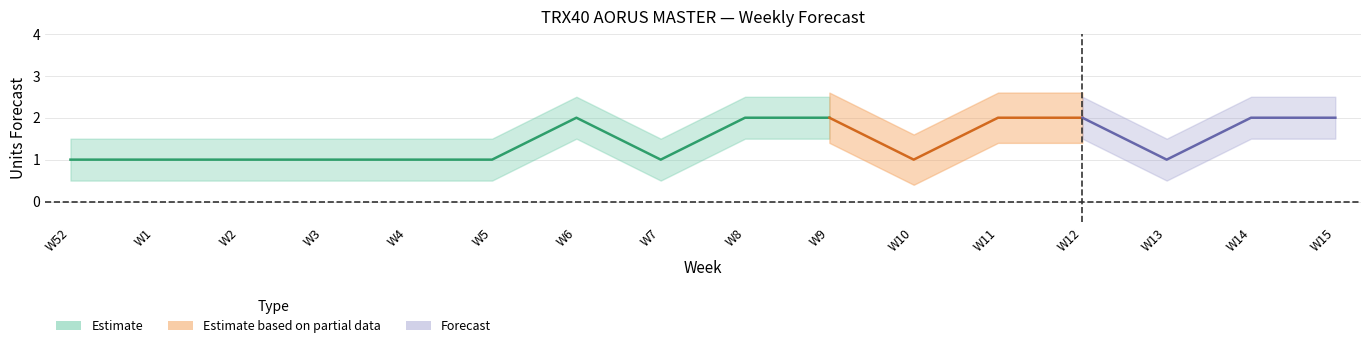

Reading right to left, extract all data points from this chart.

MyForecast: 2	2	1	2	2	1	2	2	1	2	1	1	1	1	1	1
Amazon Mean Forecast: 2	2	1	2	2	1	2	2	1	2	1	1	1	1	1	1
Amazon P70 Forecast: 0	0	0	0	0	0	0	0	0	0	0	0	0	0	0	0
Amazon P80 Forecast: 0	0	0	0	0	0	0	0	0	0	0	0	0	0	0	0
Amazon P90 Forecast: 0	0	0	0	0	0	0	0	0	0	0	0	0	0	0	0